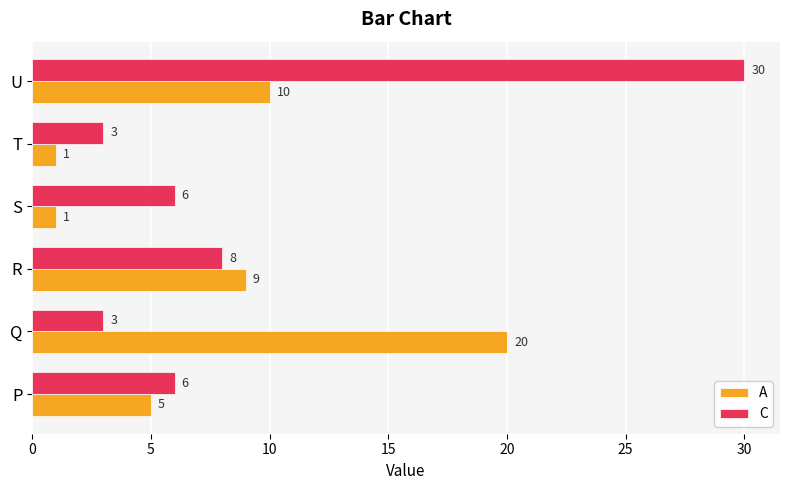

Which series has the largest range (max minus min)?

C